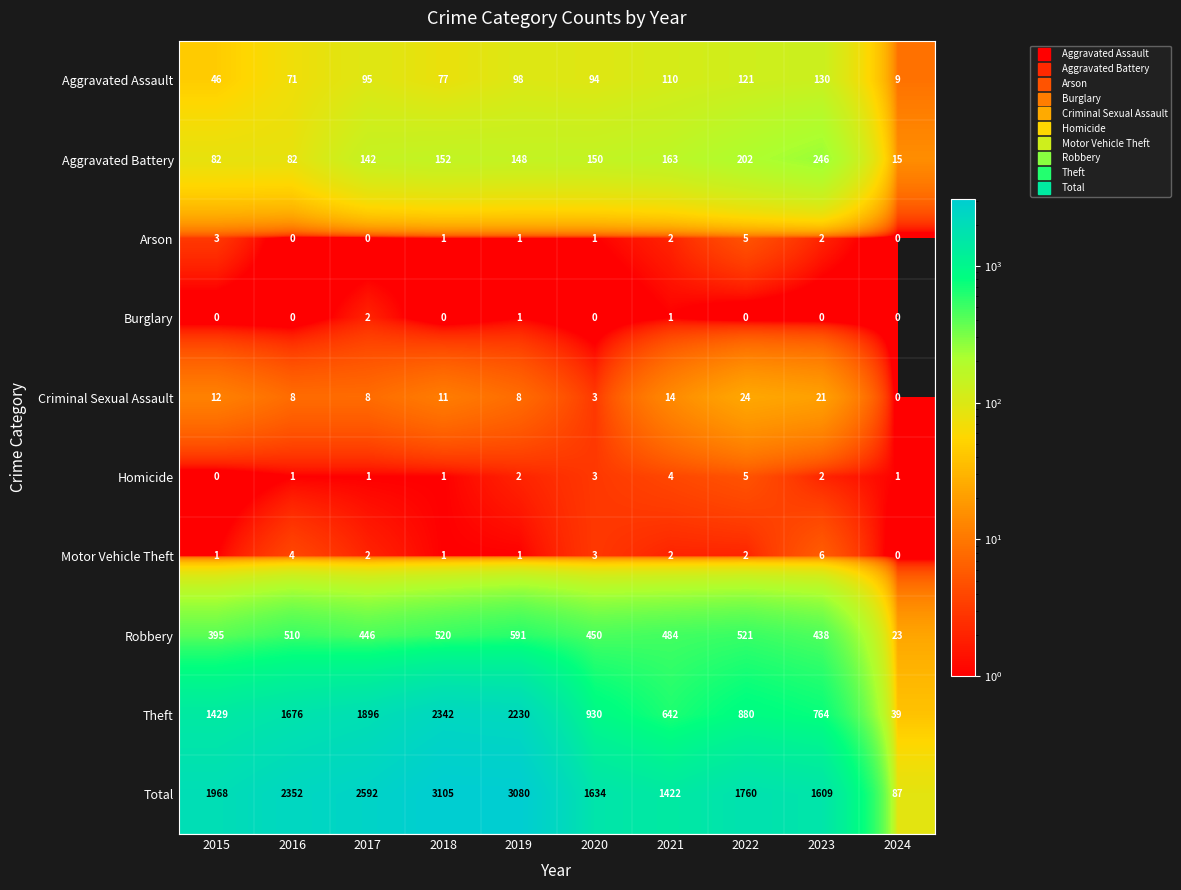

At which label does Aggravated Assault reach its peak?

2023